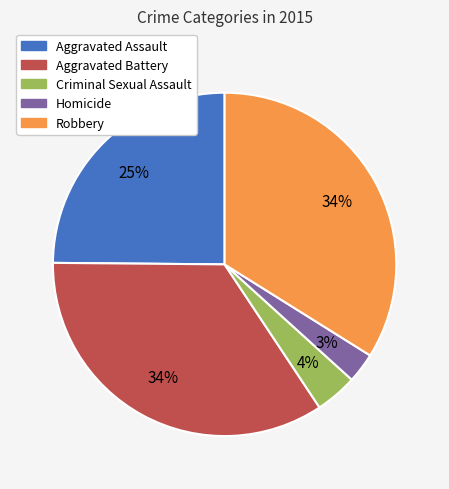

To the nearest percent, what is the difference between the Aggravated Assault and Homicide slice percentages?

22%